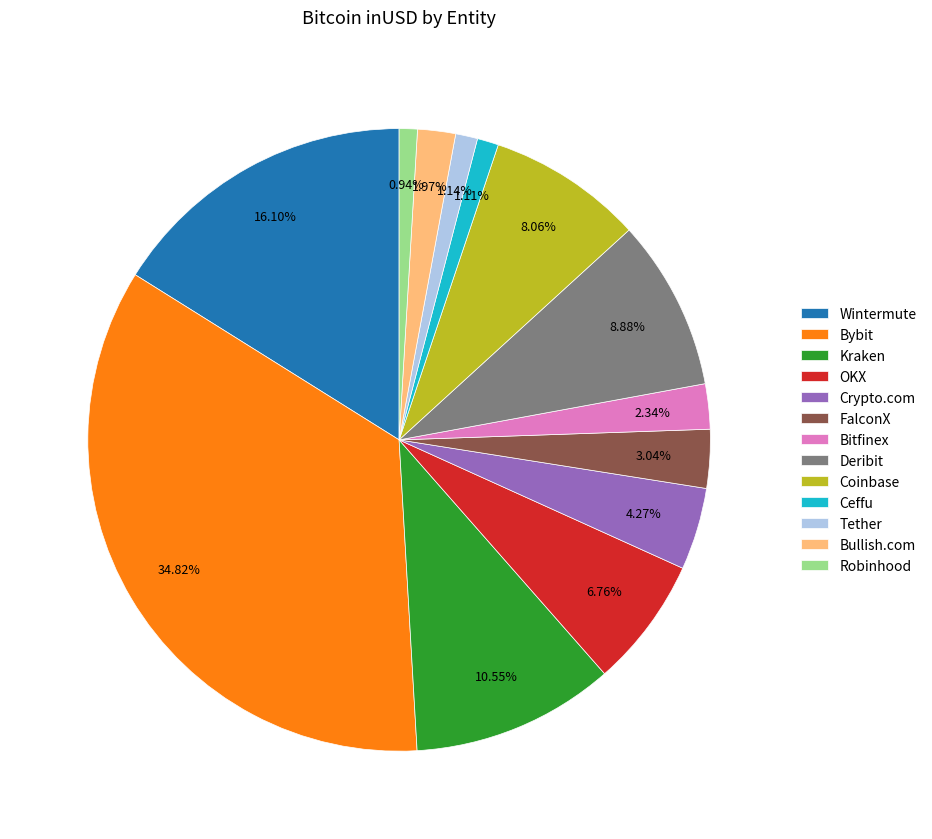

Does Bullish.com account for over 50% of the chart?

No